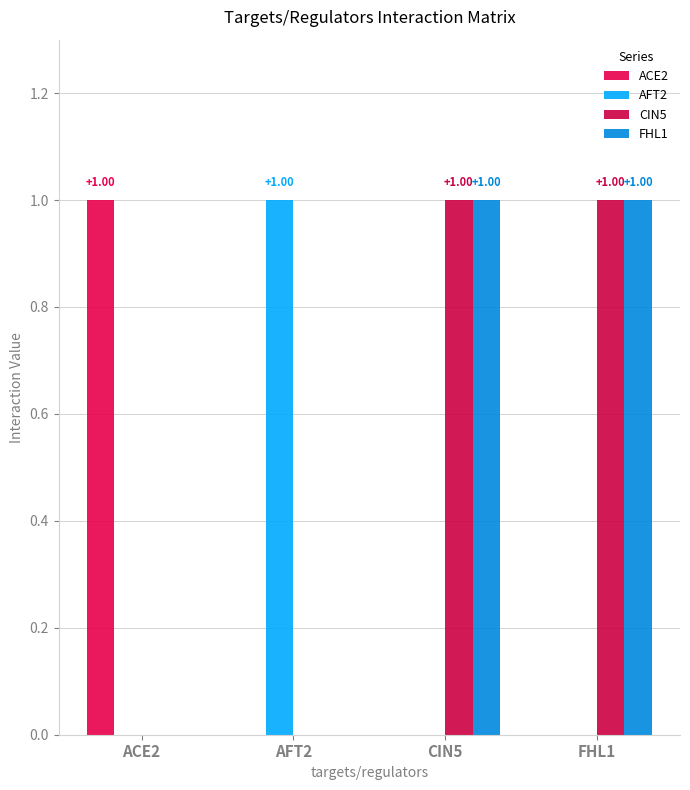

At which label is ACE2 closest to 0?

AFT2